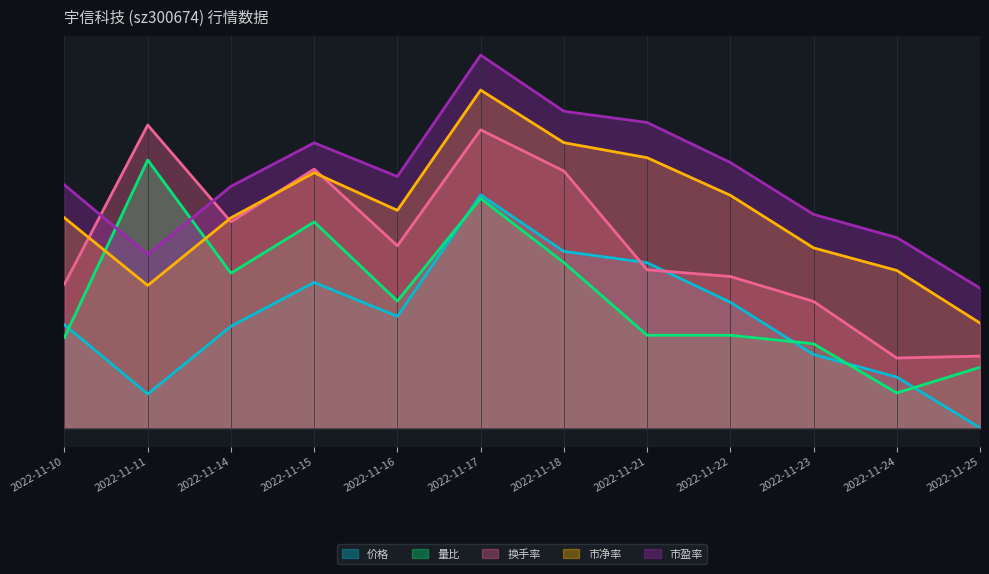

The 量比 series shows 0.2 at 2022-11-17. True or false?

False